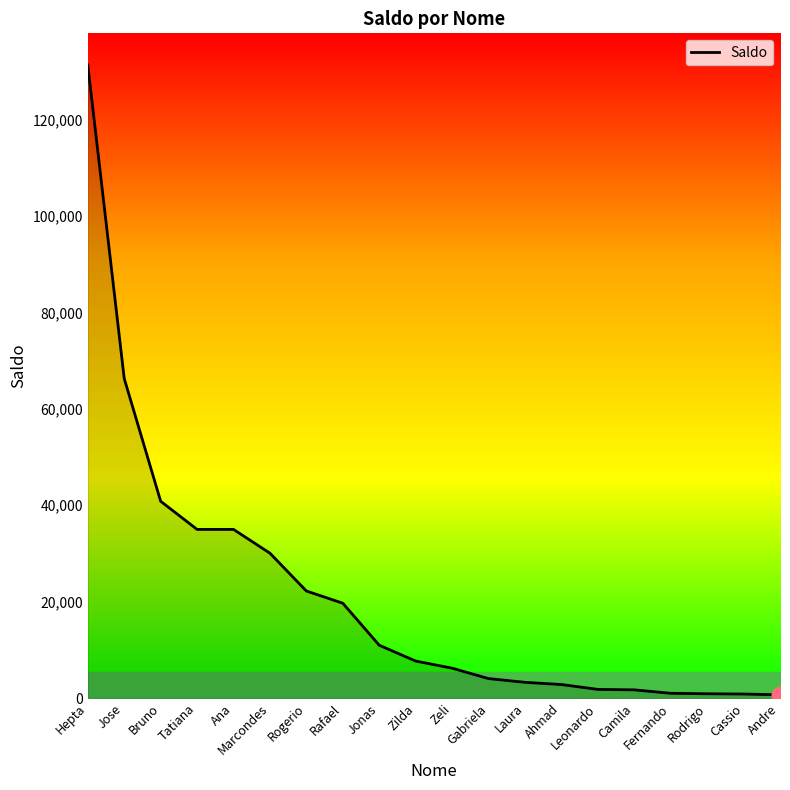

Which has a higher value, Bruno or Laura?

Bruno